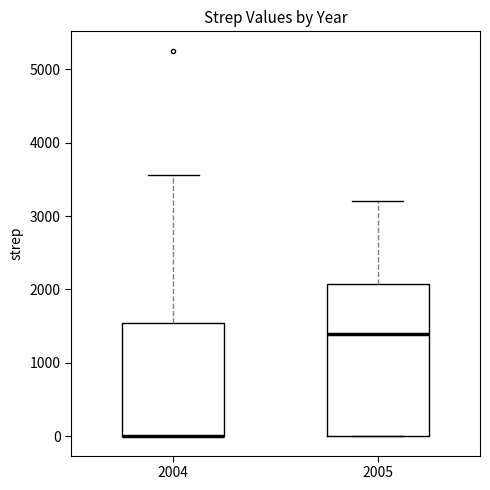

Comparing the boxes themselves (not the whiskers), which one is the tallest?

2005